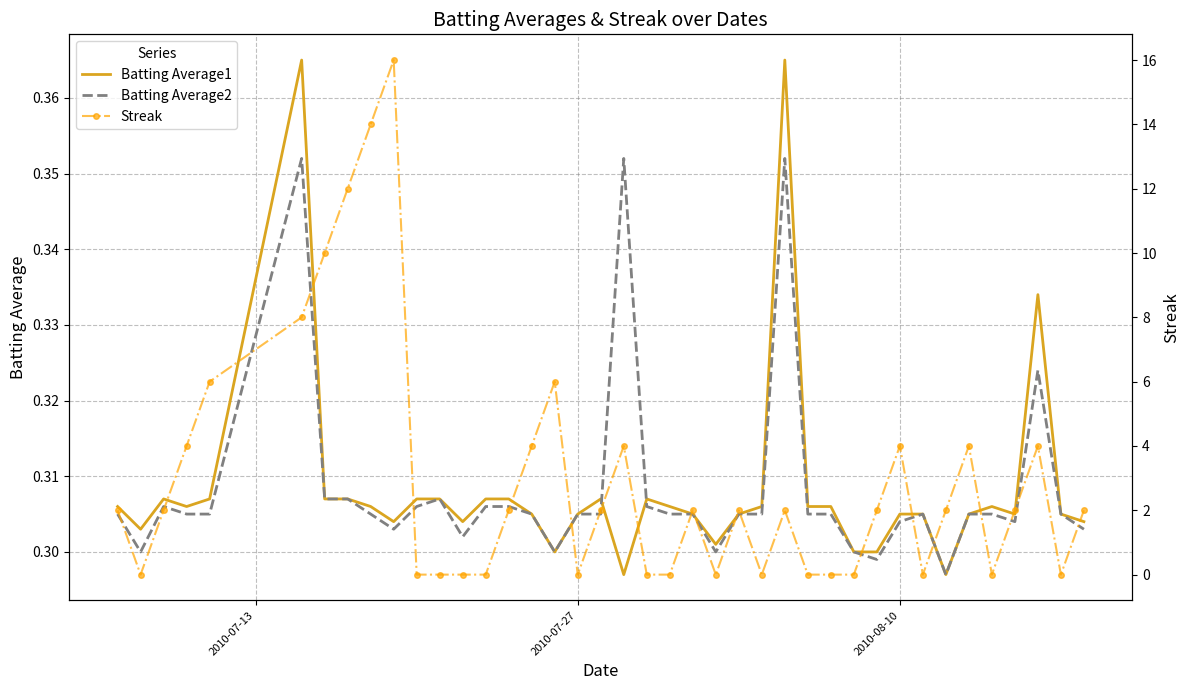

The Batting Average1 series shows 0.1 at 9. True or false?

False